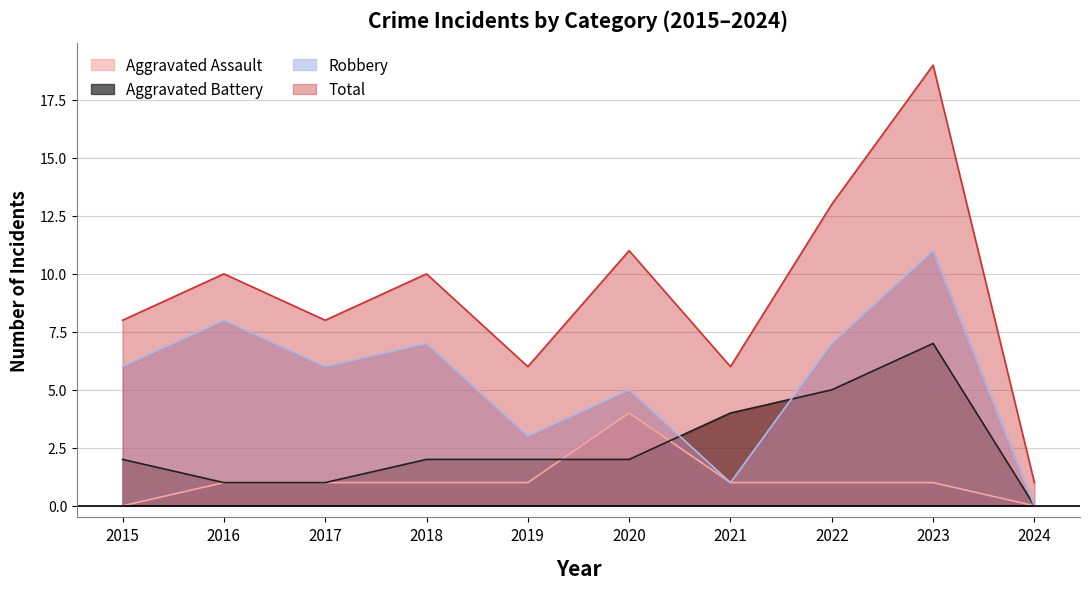

What are all the series names shown in the legend?

Aggravated Assault, Aggravated Battery, Robbery, Total